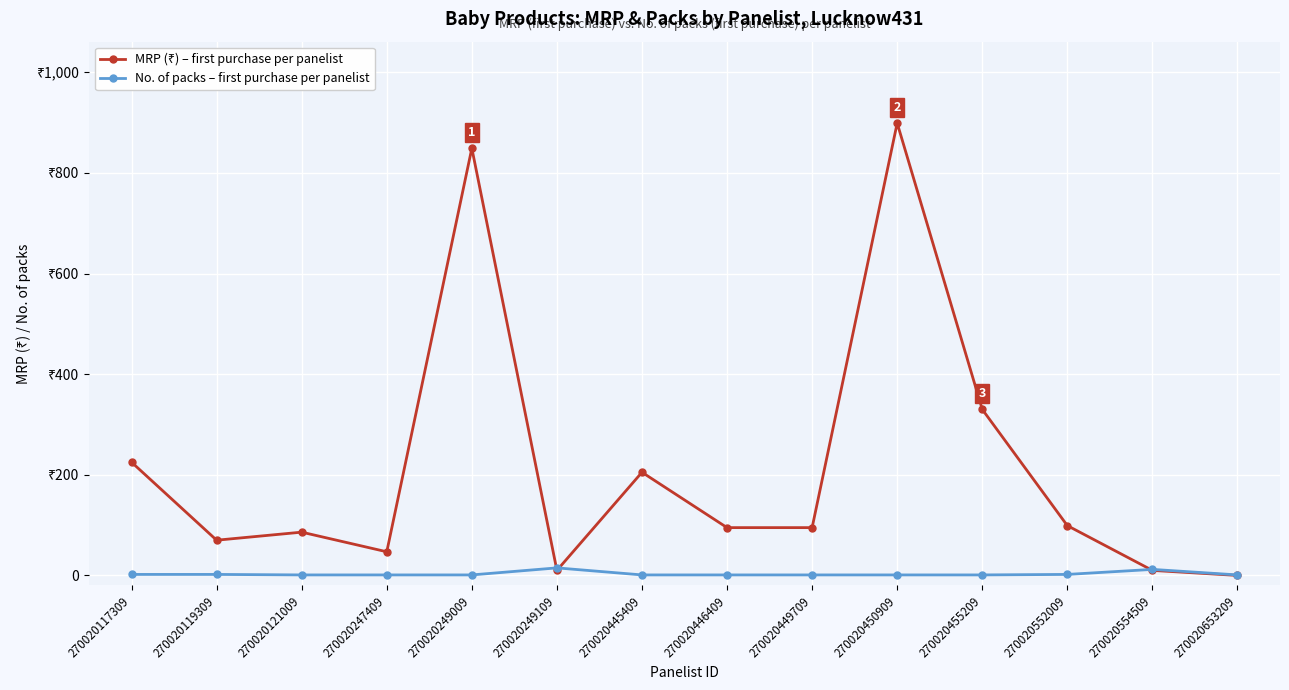

What is the difference between the maximum and minimum values in the No. of packs – first purchase per panelist series?

14